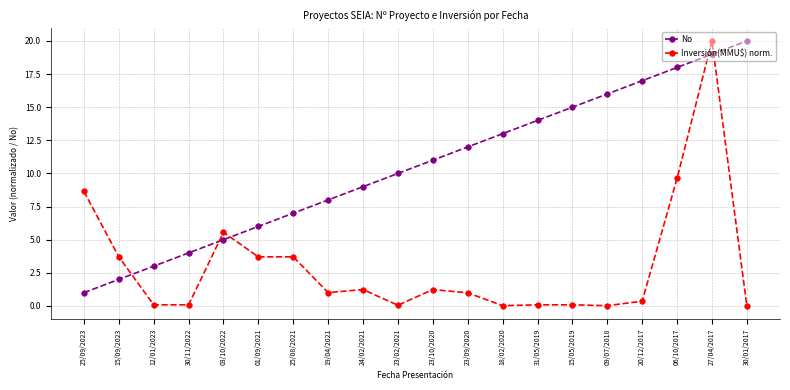

What is the value of the No point at the 13th from the left?

13.0